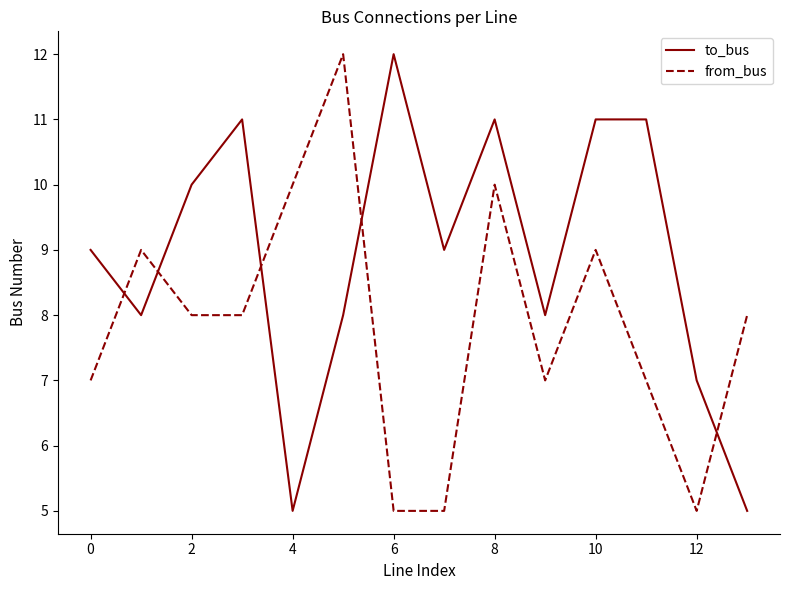

How many intersections are there between to_bus and from_bus?

5